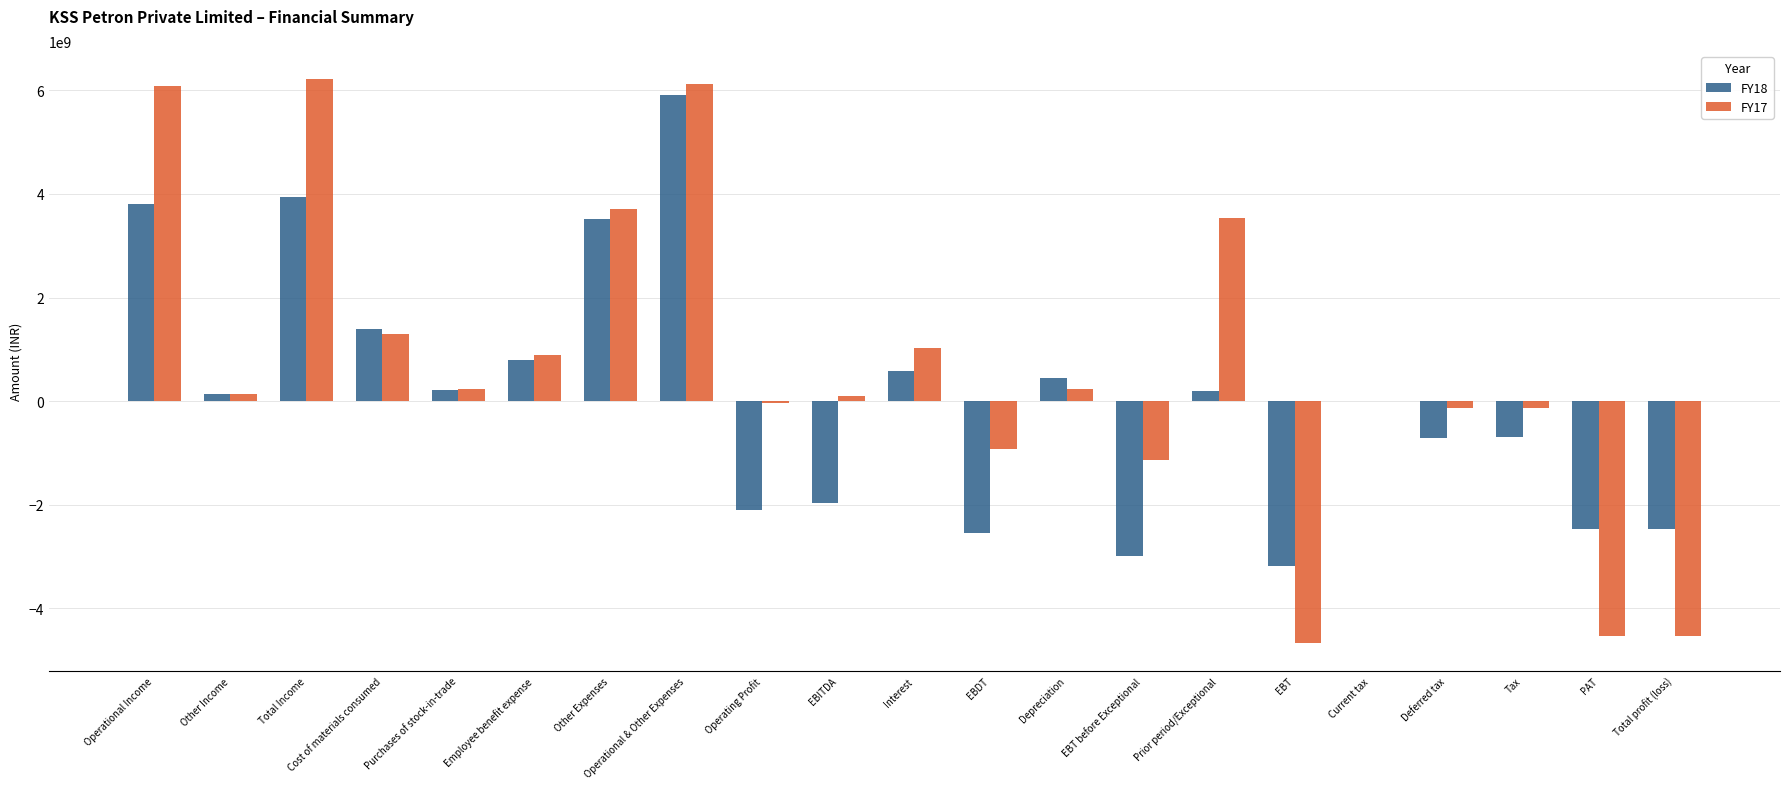

Which series changed the most between Operational Income and EBT before Exceptional?

FY17